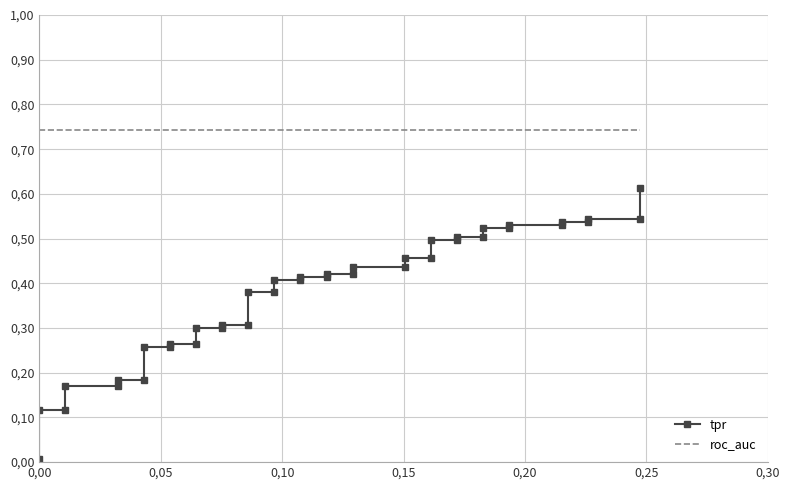

Which series has the widest spread of values?

tpr